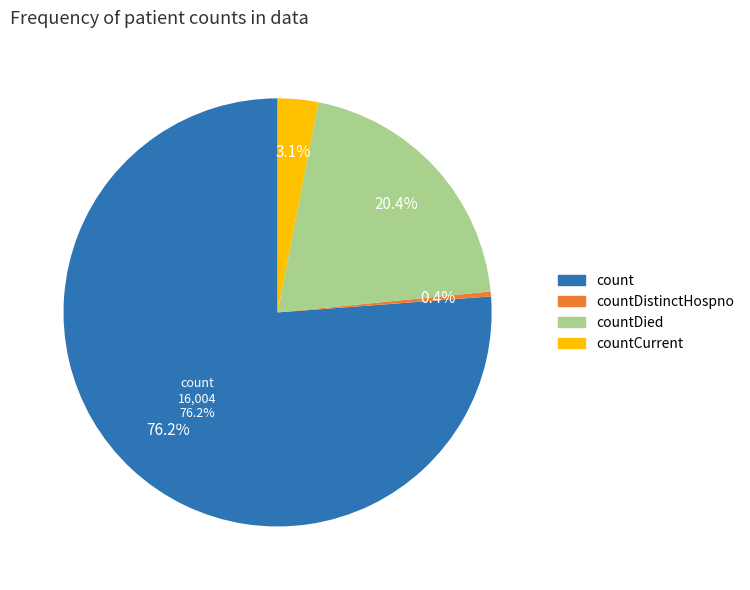

How much of the chart is everything except count?

23.8%